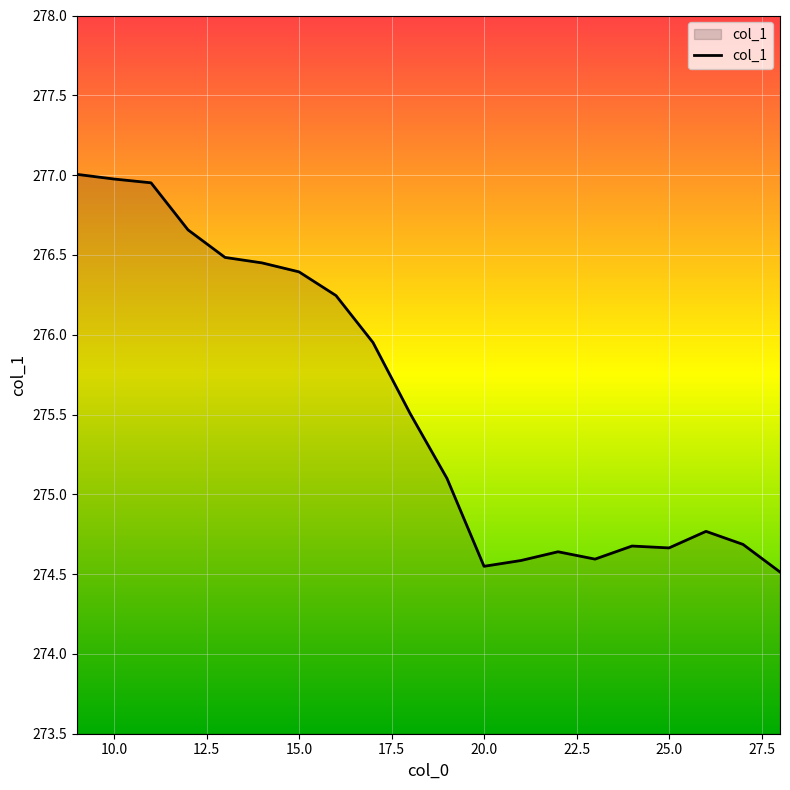

What is the difference between the maximum and minimum values?

2.5